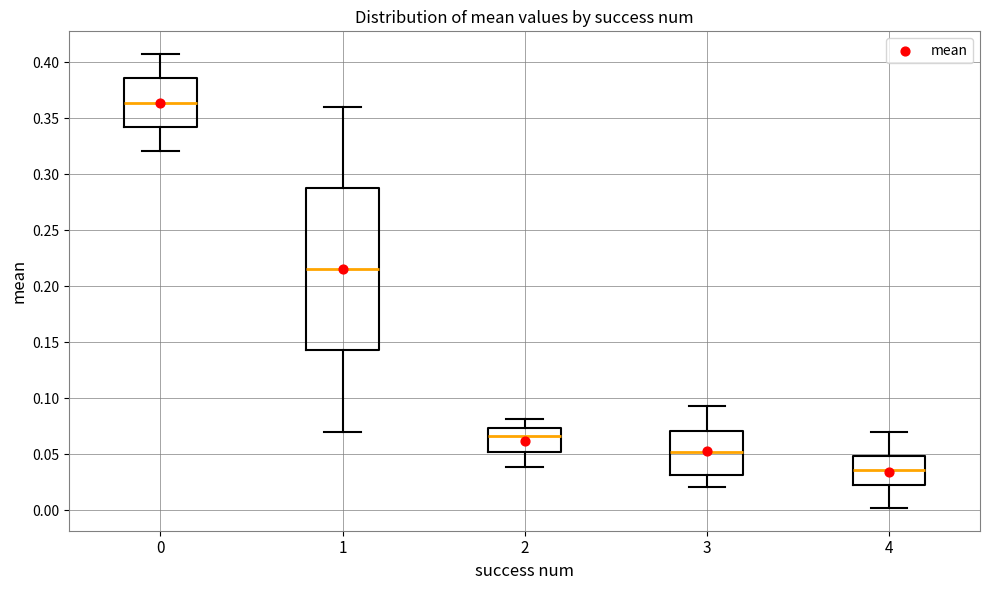

Reading left to right, read every box against the y-axis: the position of its median line, the range the box covers, and the ends of its whiskers. The values are not printed on the chart, so give them approximately, as read against the axis.

0: median 0.365, box 0.340 to 0.385, whiskers 0.320 to 0.405
1: median 0.215, box 0.145 to 0.290, whiskers 0.070 to 0.360
2: median 0.065, box 0.050 to 0.075, whiskers 0.040 to 0.080
3: median 0.050, box 0.030 to 0.070, whiskers 0.020 to 0.095
4: median 0.035, box 0.020 to 0.050, whiskers 0.000 to 0.070